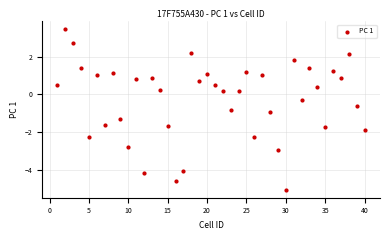

What is the range of Y values (max minus min)?

8.5